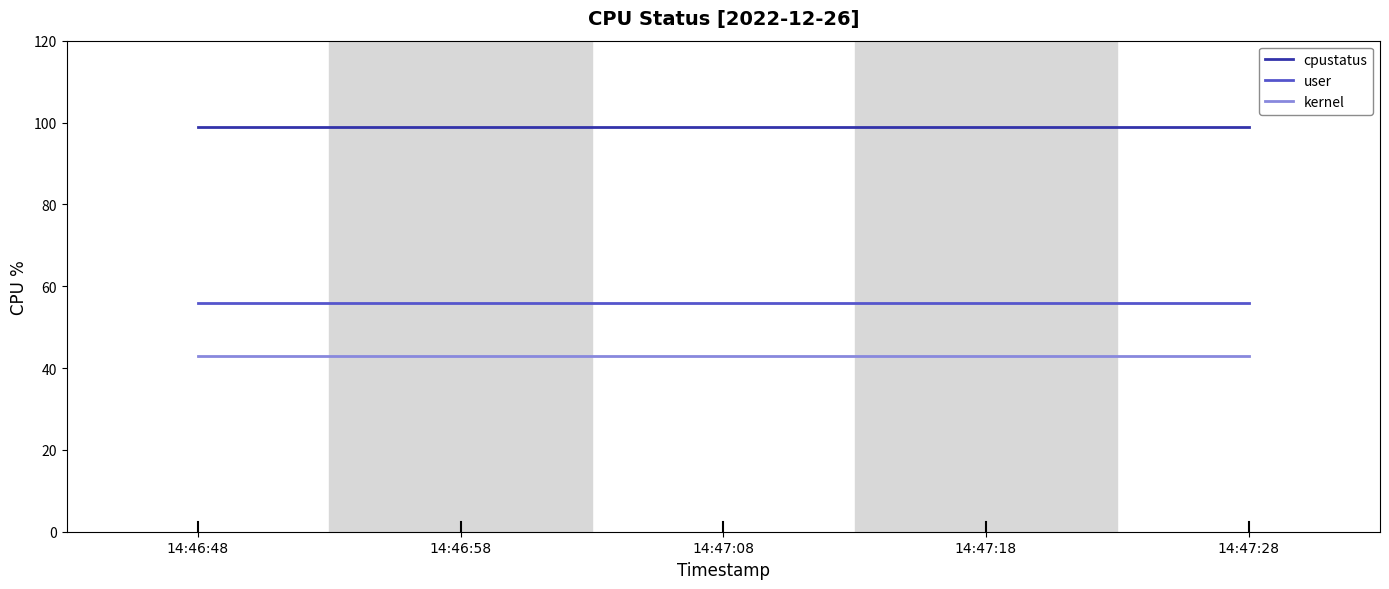

How many lines are shown in the chart?

3